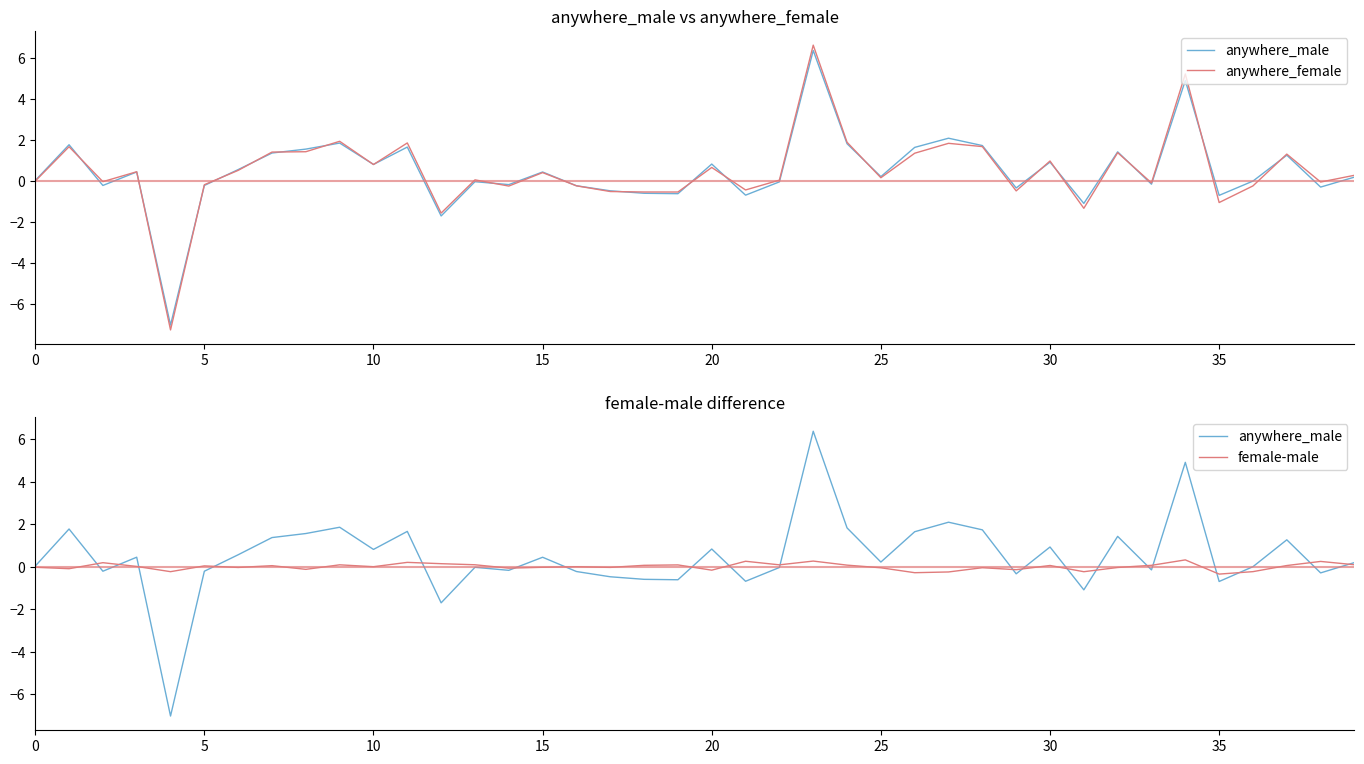

At which category is the sum across all series the highest?

23